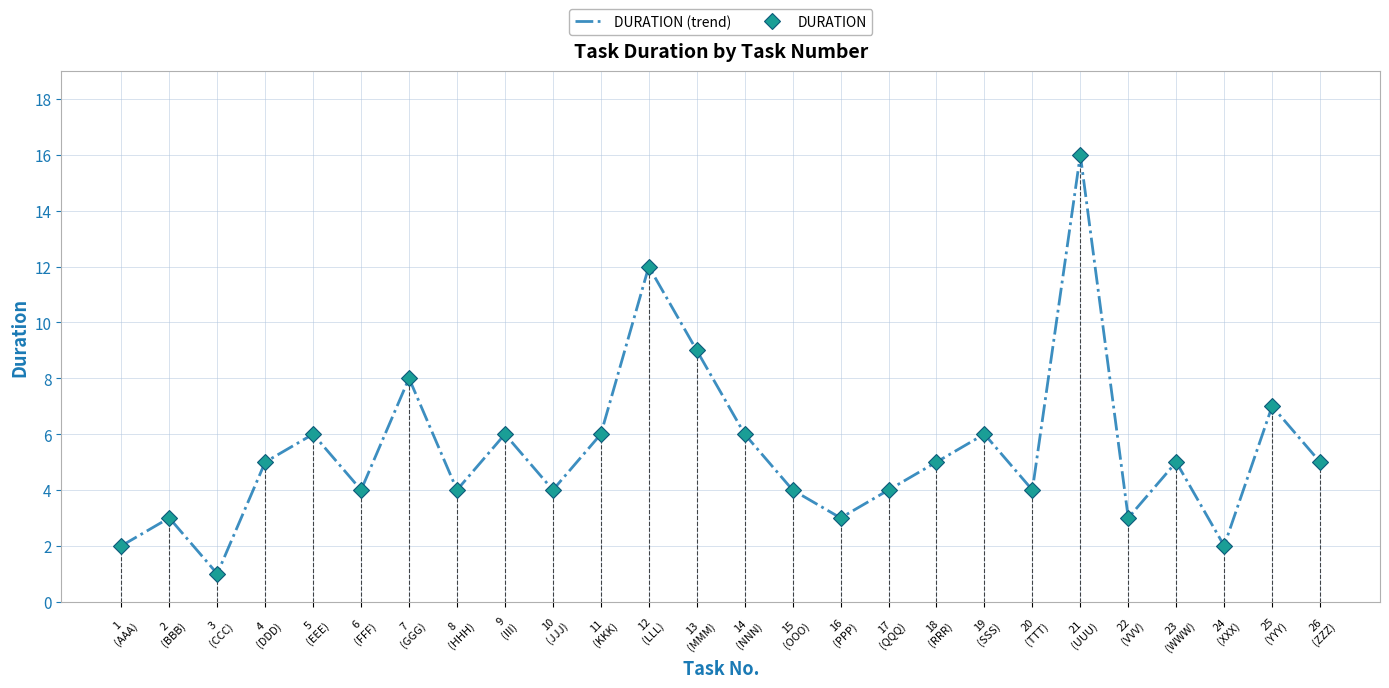

Rank the categories by DURATION (trend) value from highest to lowest.

21
(UUU), 12
(LLL), 13
(MMM), 7
(GGG), 25
(YYY), 5
(EEE), 9
(III), 11
(KKK), 14
(NNN), 19
(SSS), 4
(DDD), 18
(RRR), 23
(WWW), 26
(ZZZ), 6
(FFF), 8
(HHH), 10
(JJJ), 15
(OOO), 17
(QQQ), 20
(TTT), 2
(BBB), 16
(PPP), 22
(VVV), 1
(AAA), 24
(XXX), 3
(CCC)